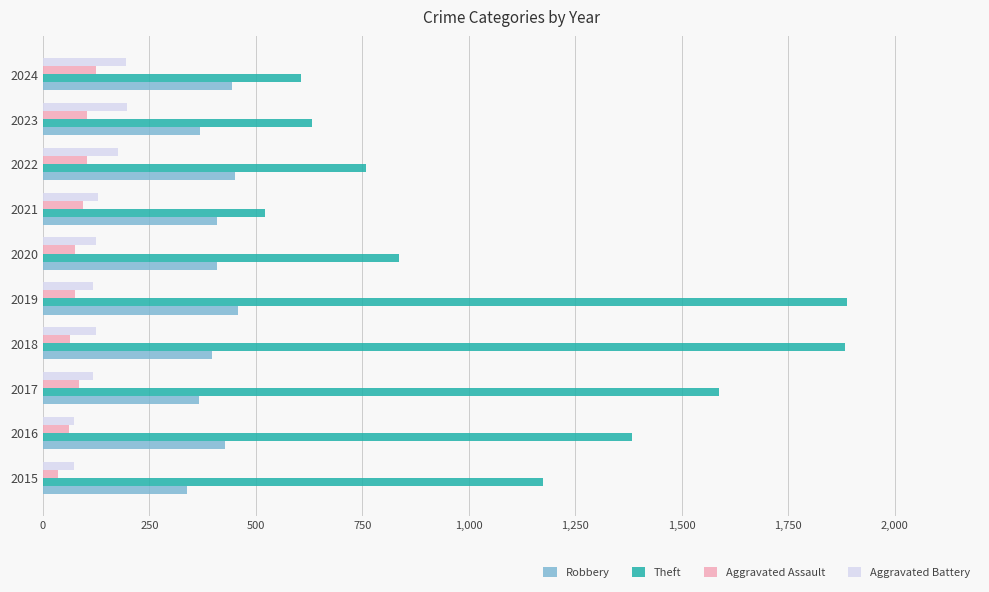

What is the maximum value shown in the chart?

1888